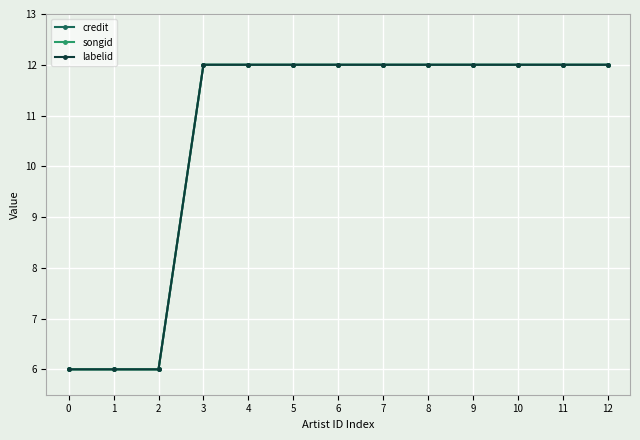

At 5, list the series in order from smallest to largest.

credit, songid, labelid